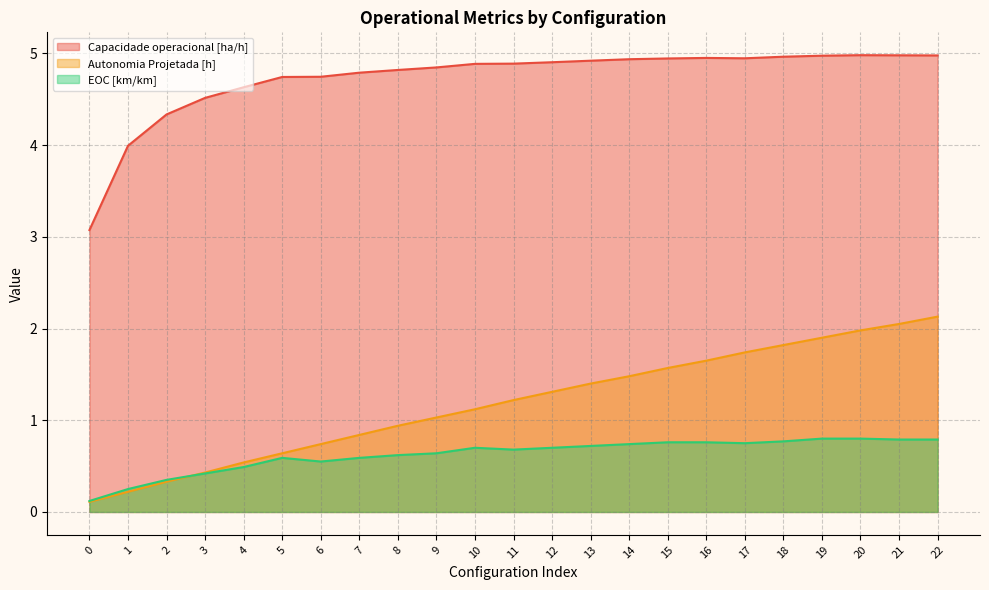

Which series has the largest range (max minus min)?

Autonomia Projetada [h]